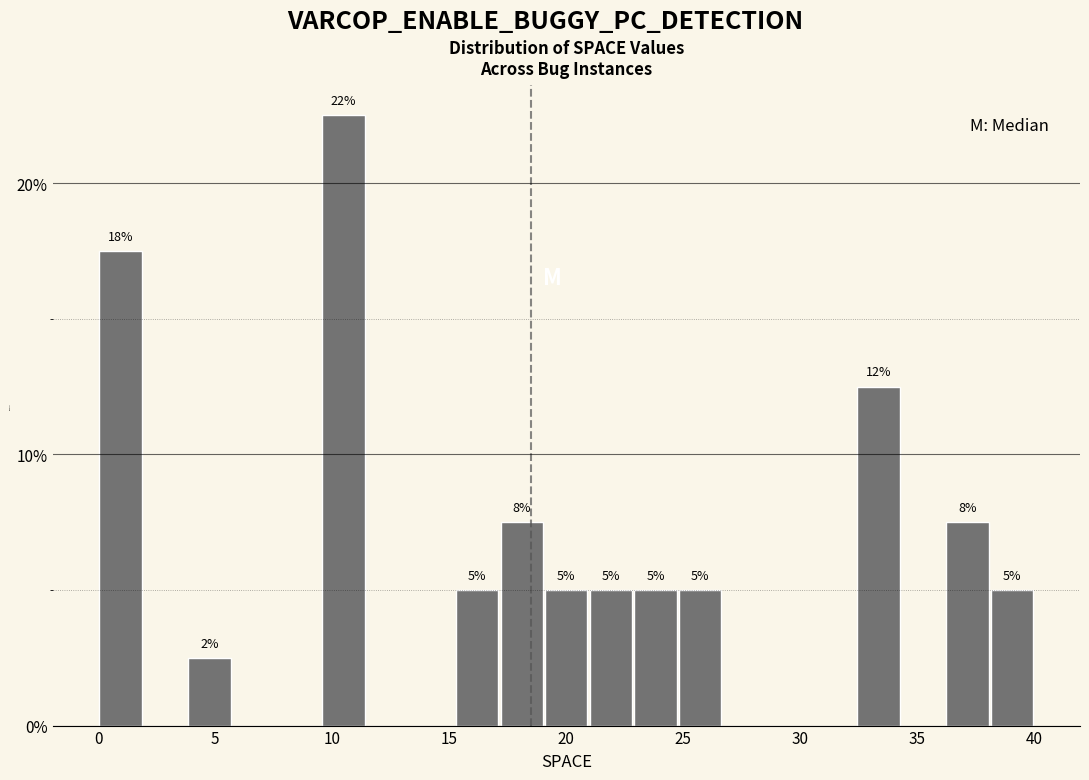

Around what value on the x-axis is the tallest bar? Give the approximate position of its centre, as read against the axis.

10.5